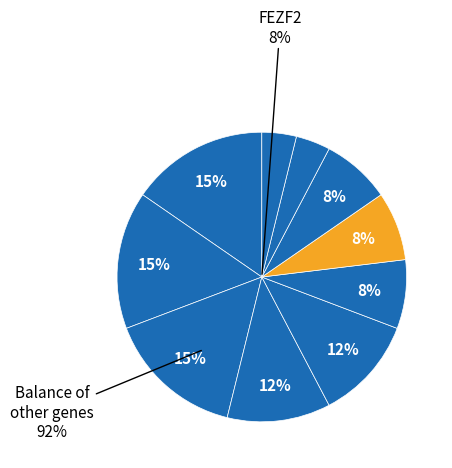

True or false: PBX2 accounts for 15% of the total.

True